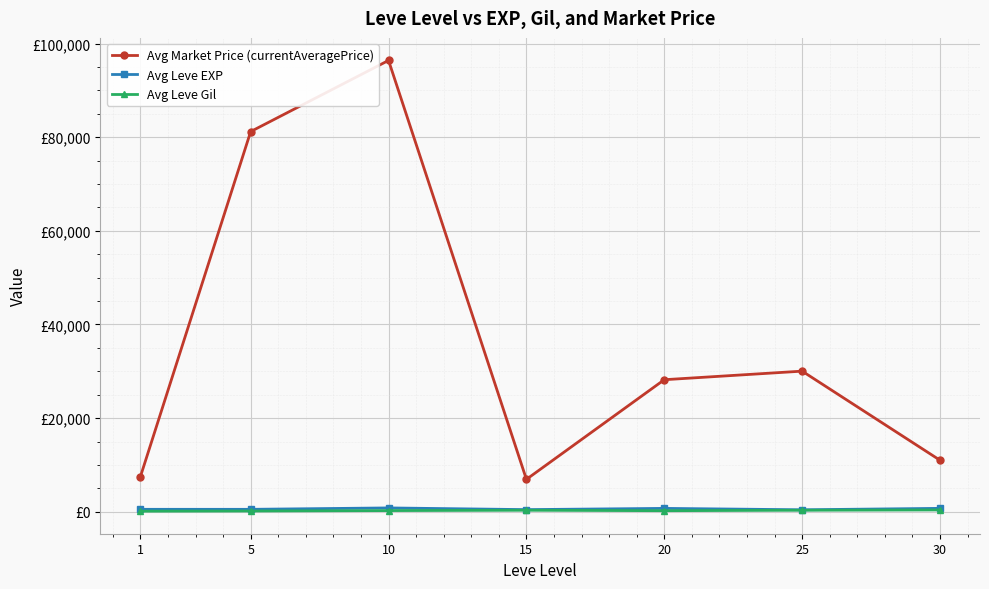

Reading left to right, transcribe all the data shown in this chart.

Avg Market Price (currentAveragePrice): 7471.2	81215.0	96413.9	6913.8	28200.8	30031.7	10998.6
Avg Leve EXP: 510.2	508.3	808.3	445.0	710.0	410.0	715.0
Avg Leve Gil: 113.0	149.3	242.5	312.0	220.8	312.7	375.2